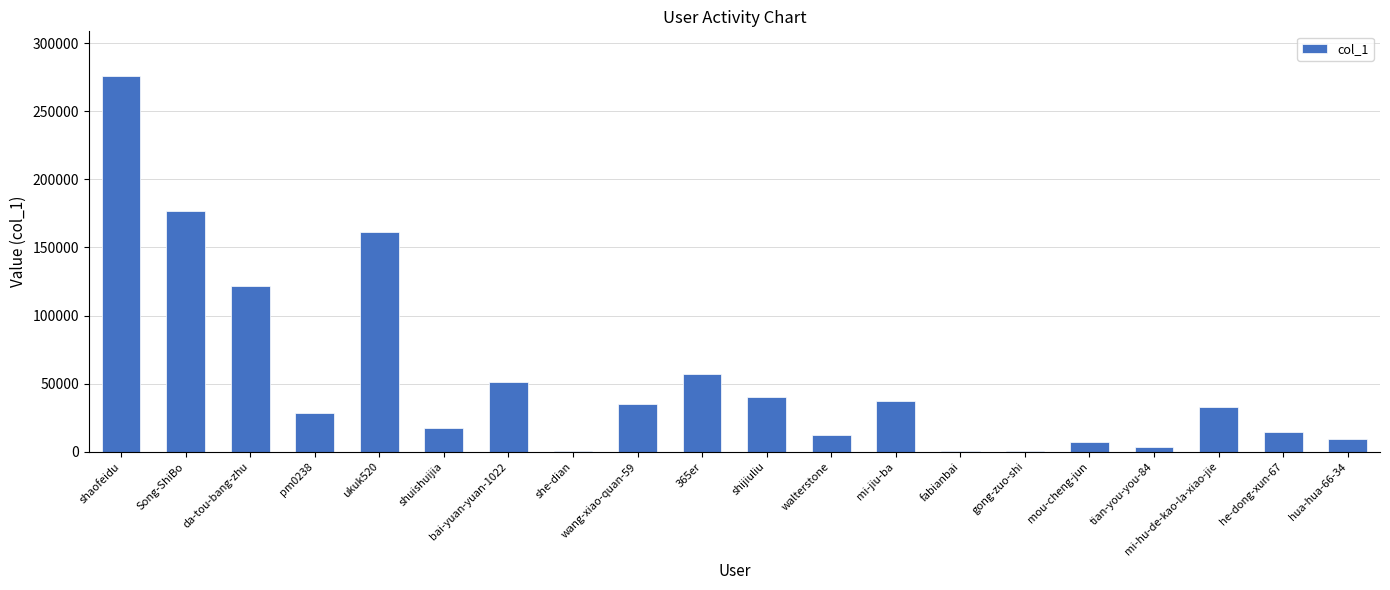

What is the sum of all values?

1082741